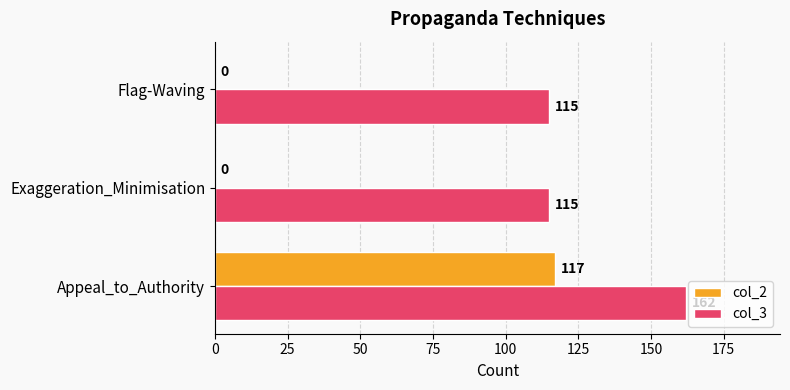

Which series changed the most between Appeal_to_Authority and Flag-Waving?

col_2